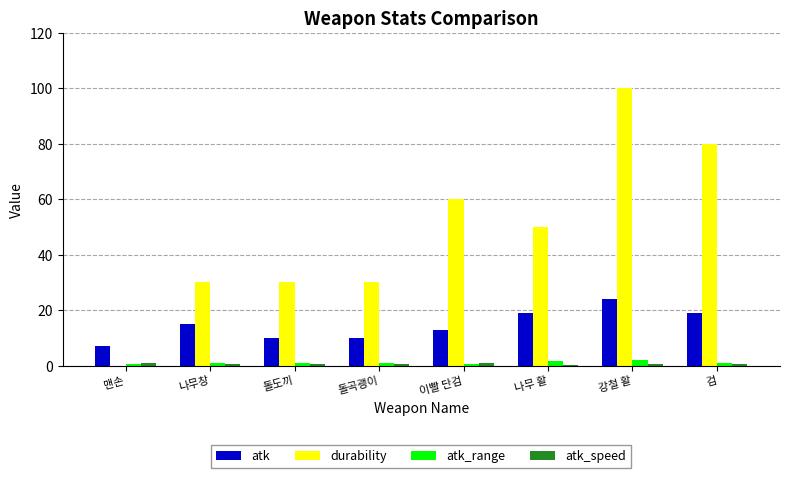

What is the difference between the atk_range values at 돌곡괭이 and 강철 활?

1.0